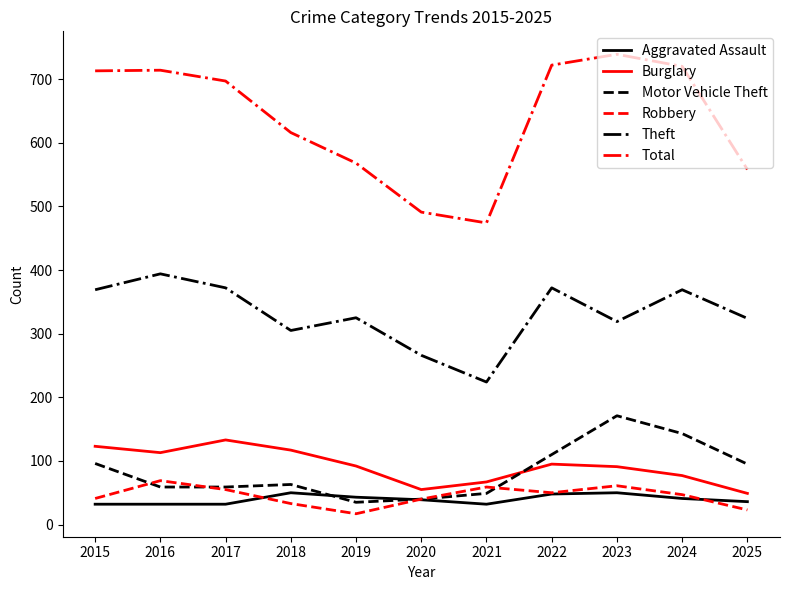

Rank the series at 2025 from lowest to highest value.

Robbery, Aggravated Assault, Burglary, Motor Vehicle Theft, Theft, Total